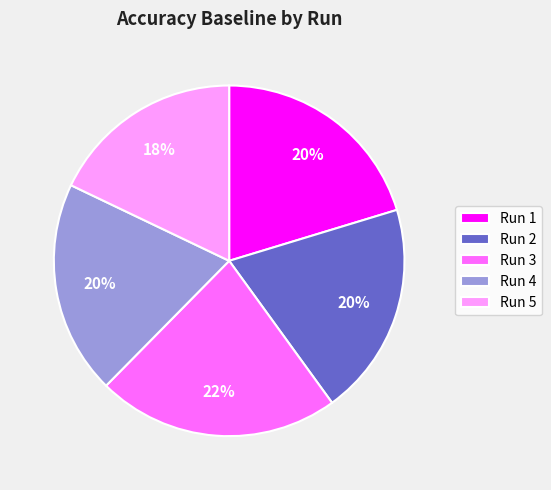

The Run 5 slice represents 28% of the pie. True or false?

False